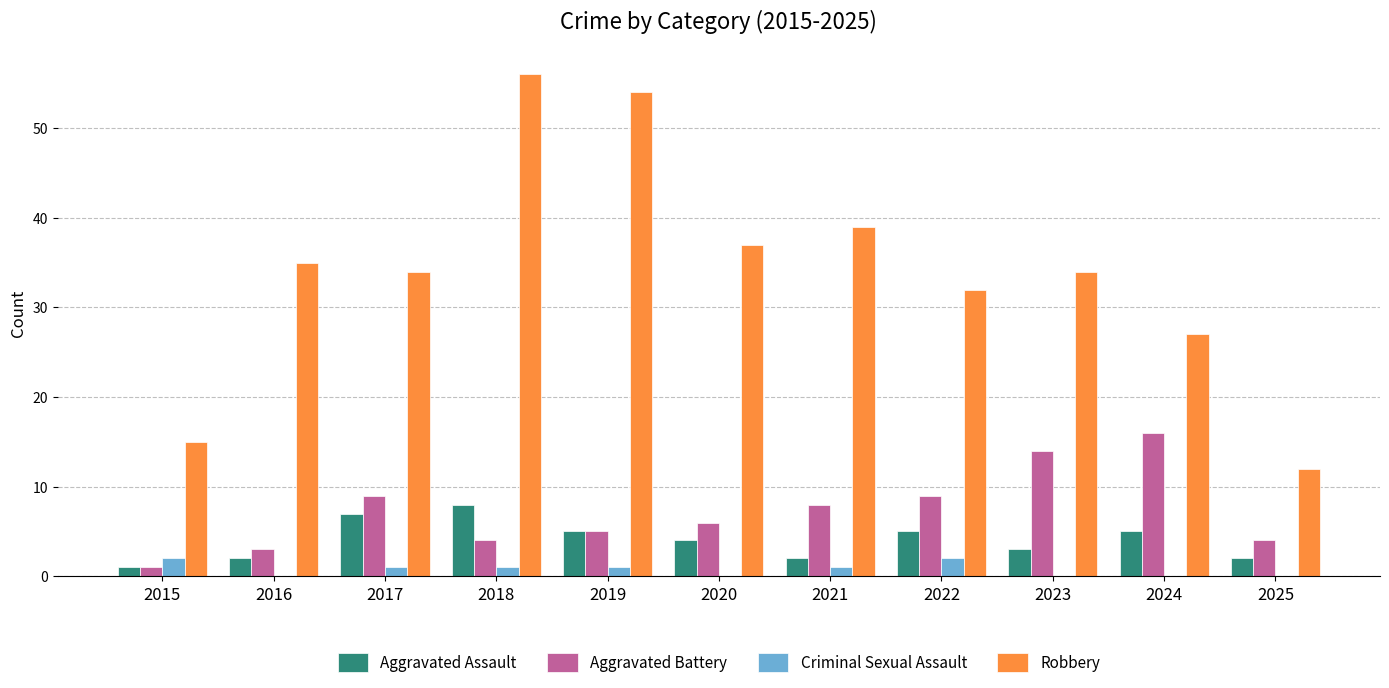

Which series has the largest range (max minus min)?

Robbery